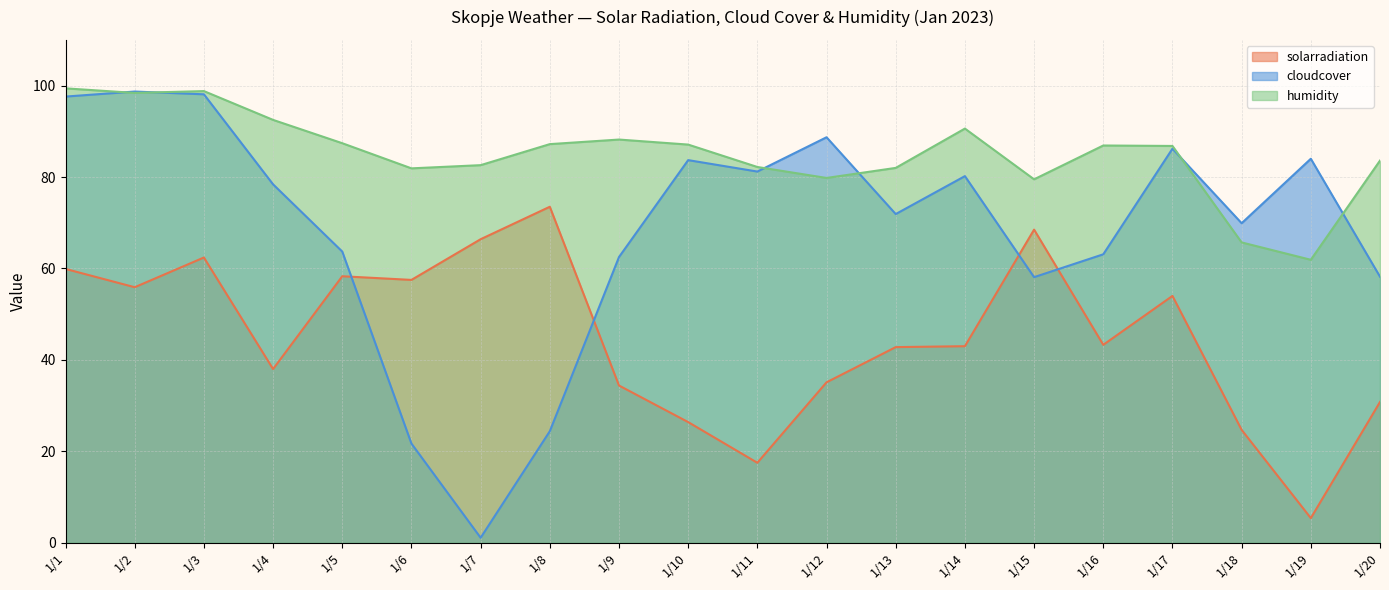

Where does the solarradiation series first go above 43?

1/1